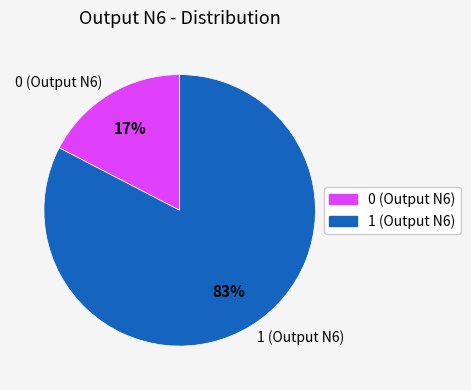

What percentage do 0 (Output N6) and 1 (Output N6) together represent?

100.0%